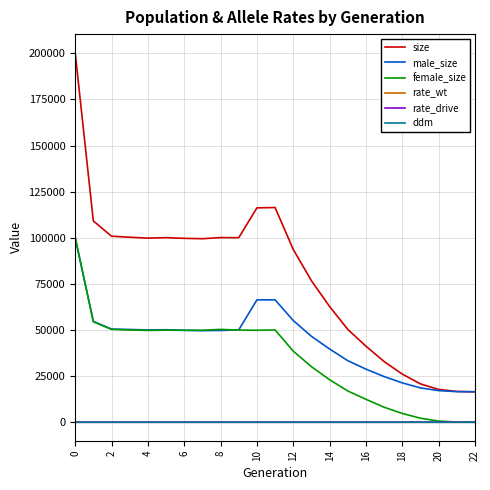

What is the highest value of the male_size series?

100108.0